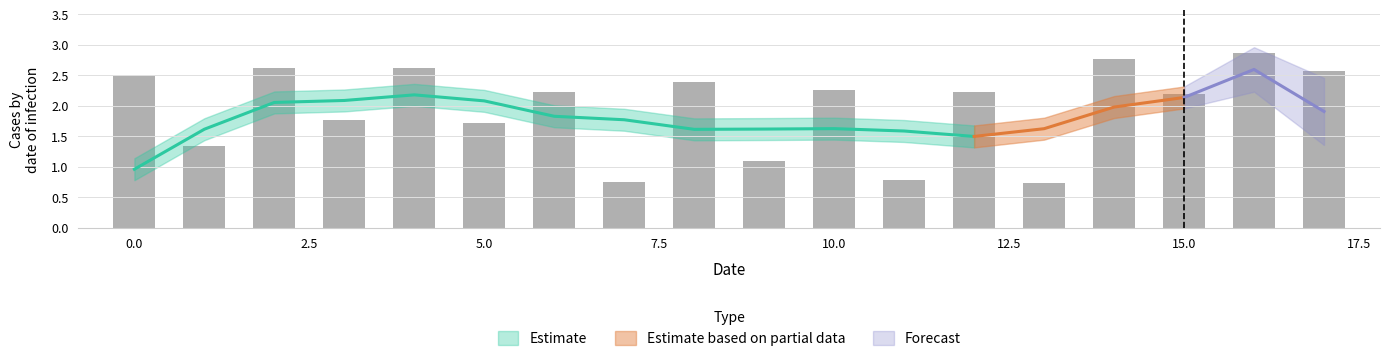

True or false: the data shows 0.7 at 13.

True